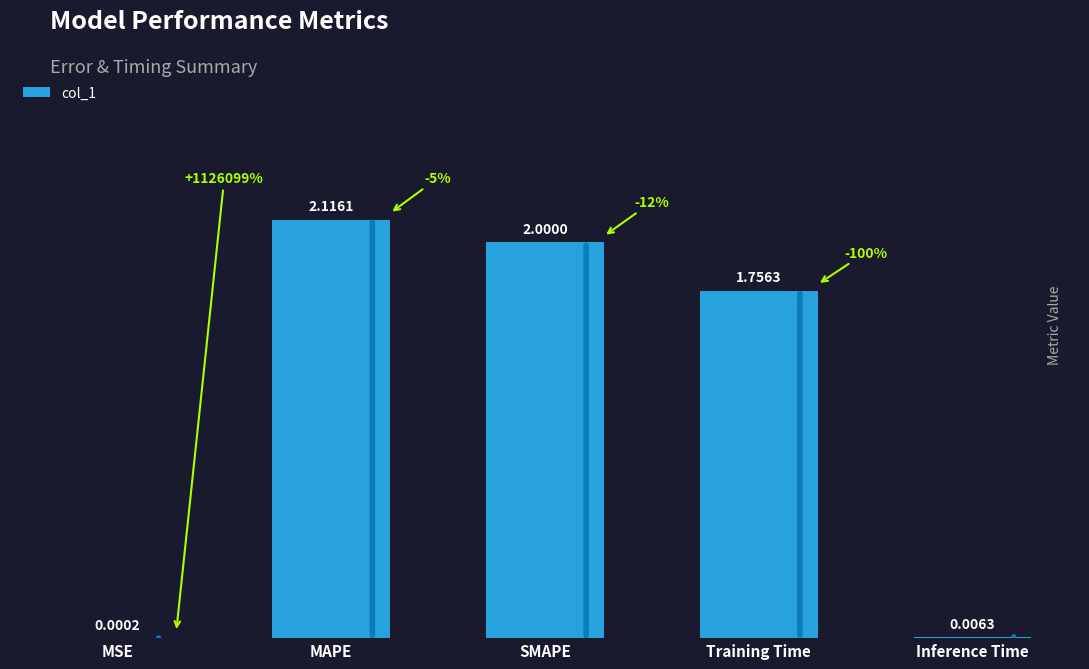

The chart shows a value of 2.0 at SMAPE. True or false?

True